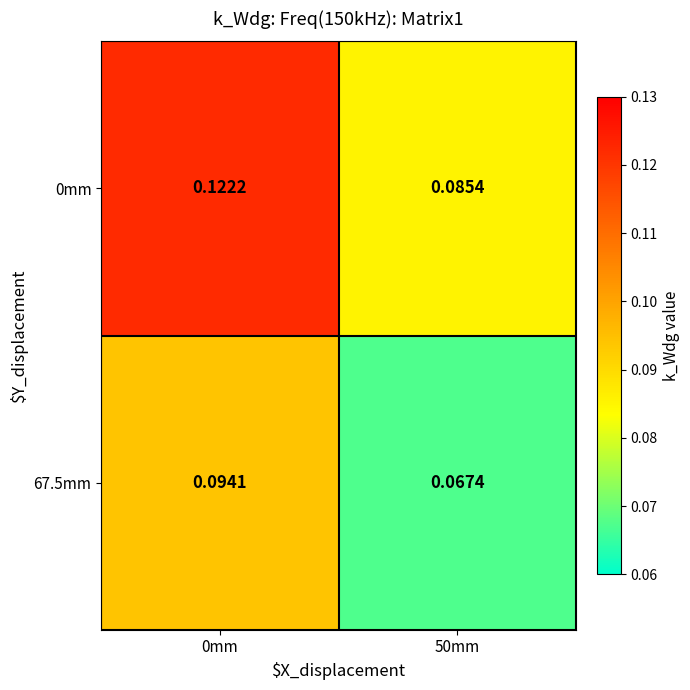

What is the maximum value shown in the chart?

0.1